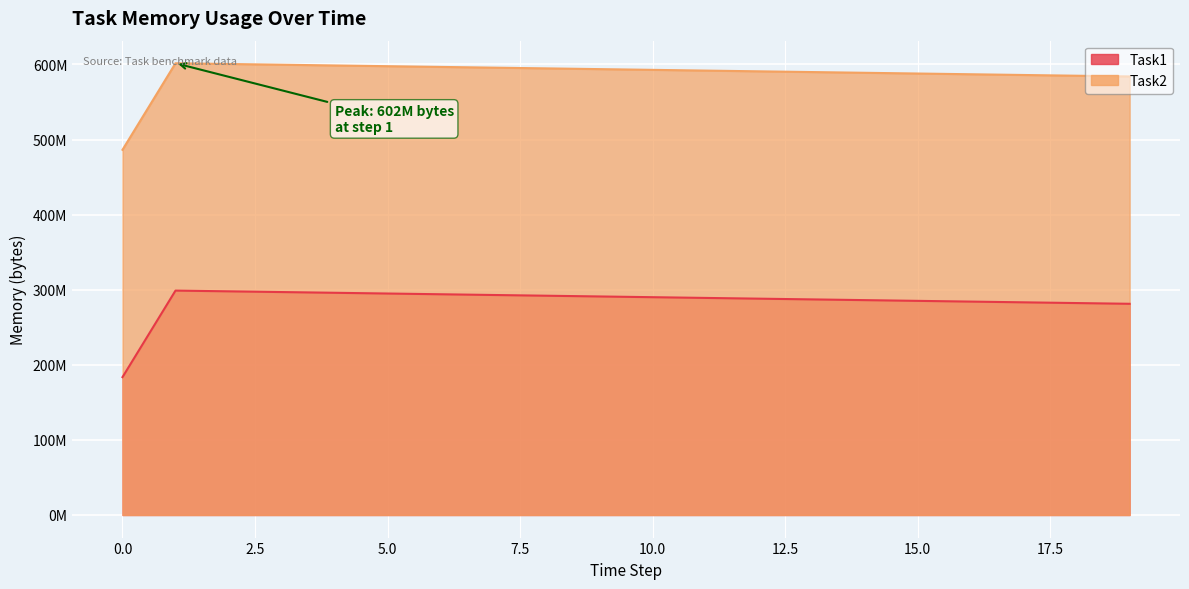

Reading left to right, extract all data points from this chart.

Task1: 183593844	298828278	297851715	296875152	295898589	294922026	293945463	292968900	291992337	291015774	290039211	289062648	288086085	287109522	286132959	285156396	284179833	283203270	282226707	281250144
Task2: 486328374	601562808	600586245	599609682	598633119	597656556	596679993	595703430	594726867	593750304	592773741	591797178	590820615	589844052	588867489	587890926	586914363	585937800	584961237	583984674